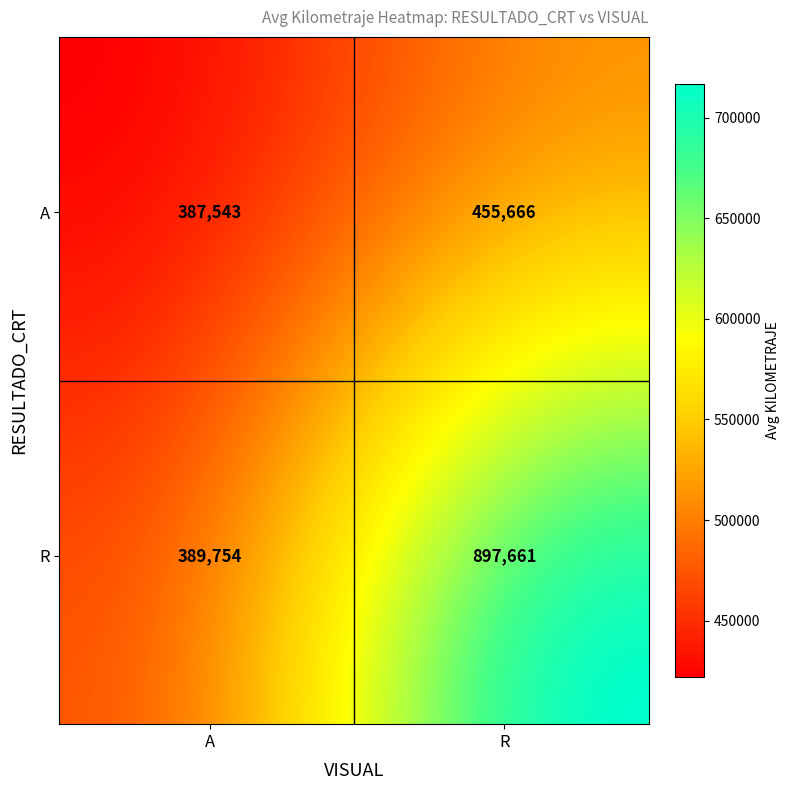

At which category does the chart reach its minimum across all series?

A_A